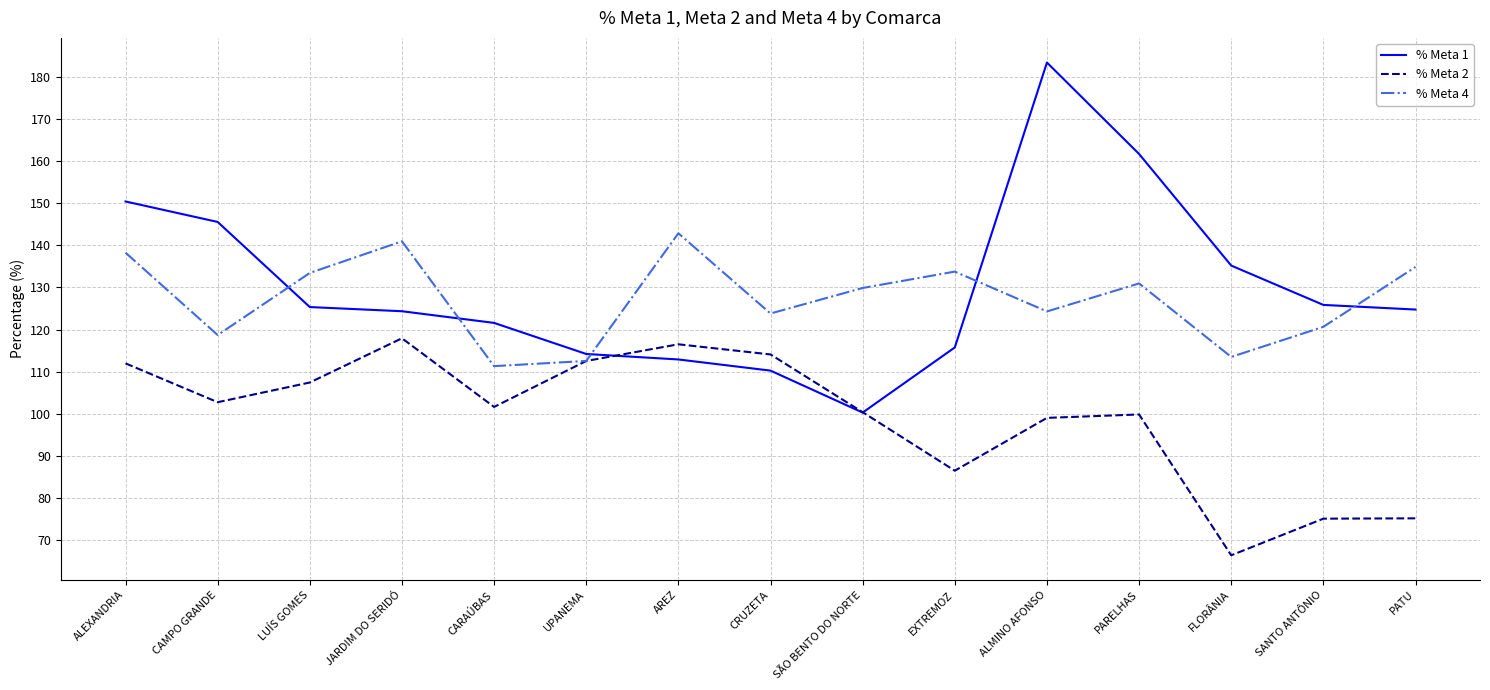

Which series has the largest total across all categories?

% Meta 1